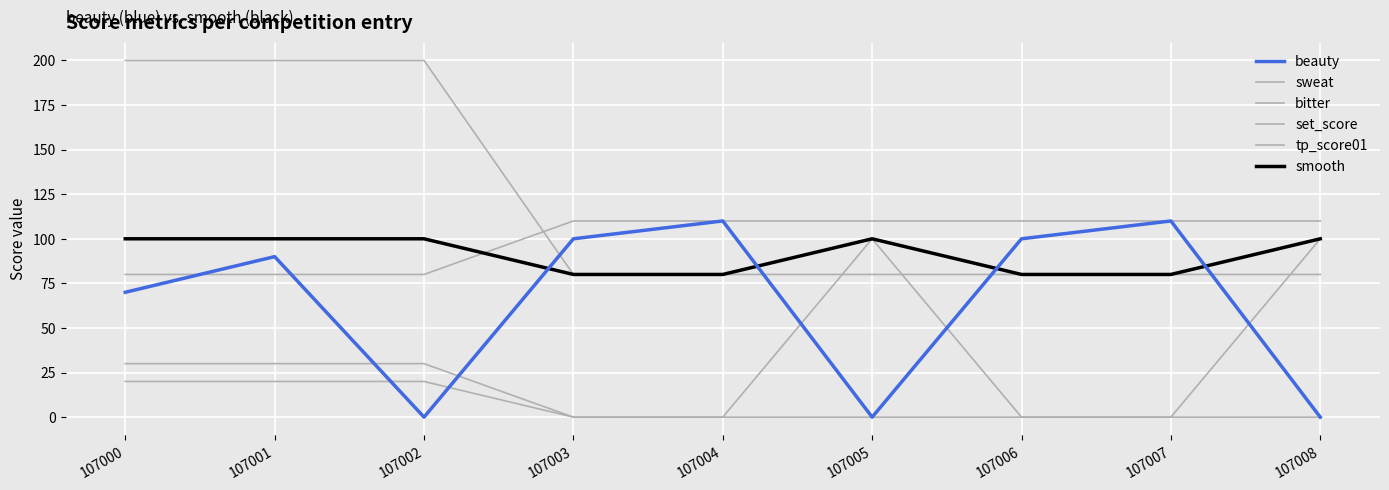

Count the number of categories in the chart.

9